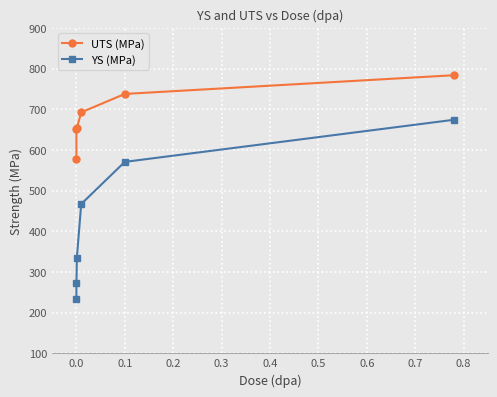

True or false: UTS (MPa) has more than 2 points higher than both neighbors.

False